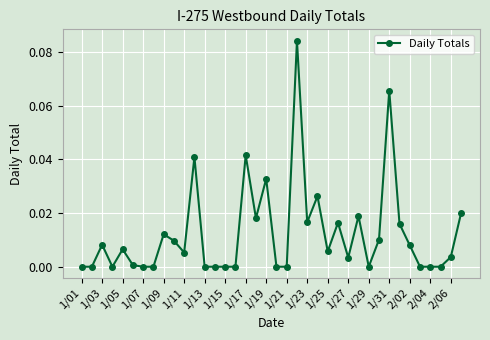

What is the sum of all values?

0.5